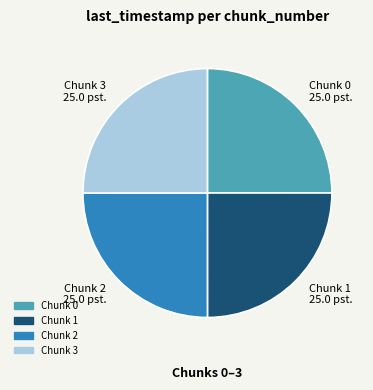

Approximately how many times larger is the value at Chunk 3 25.0 pst. compared to Chunk 2 25.0 pst.?

1.0